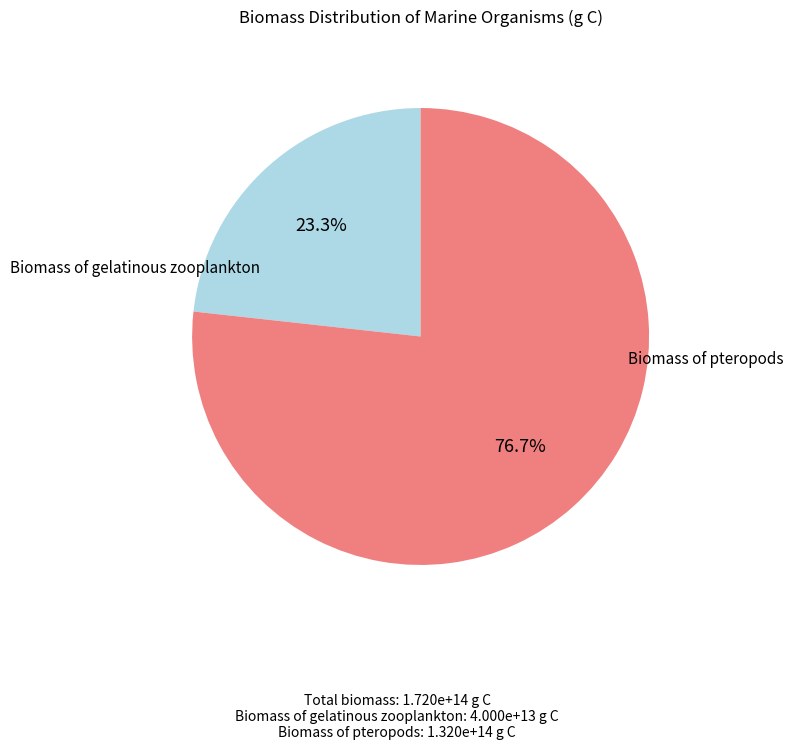

Which category has the biggest portion of the pie?

Biomass of pteropods